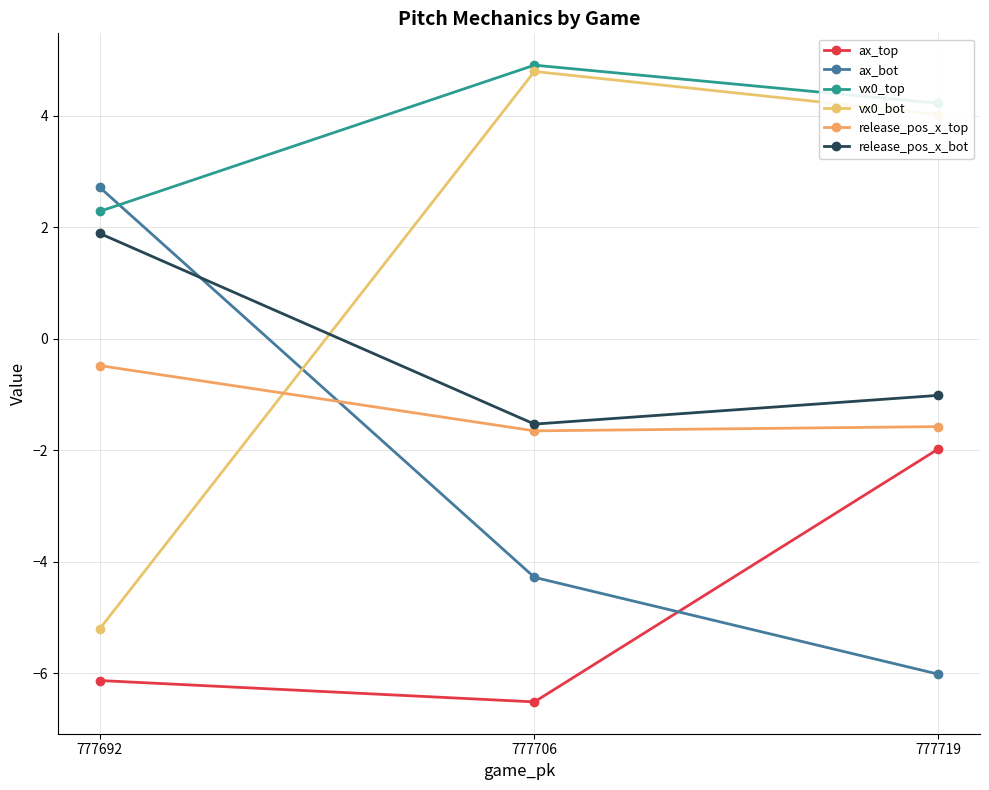

How many lines are shown in the chart?

6